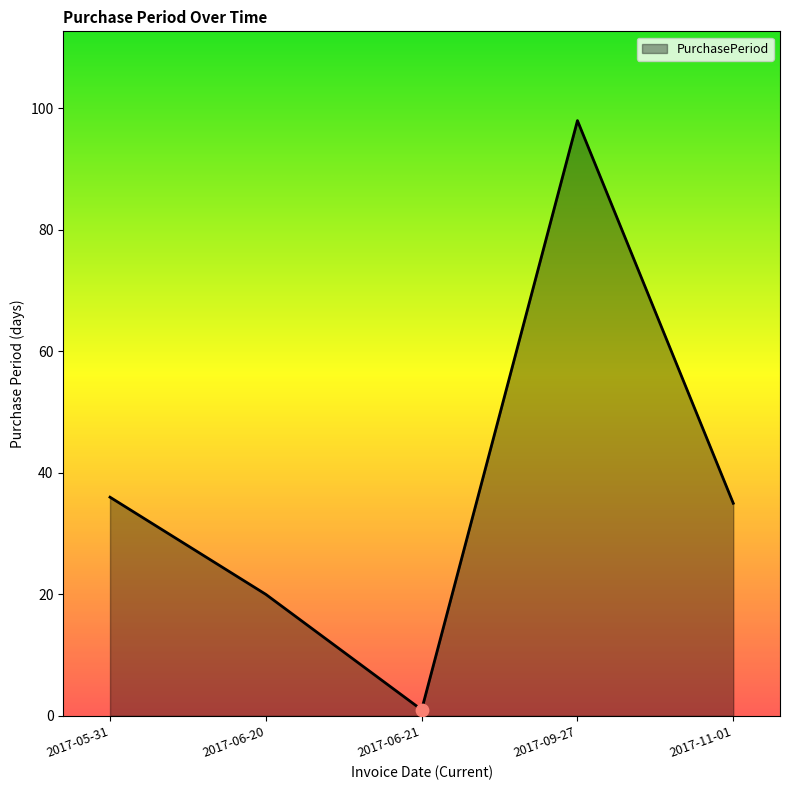

Between 2017-06-20 and 2017-06-21, which is larger?

2017-06-20